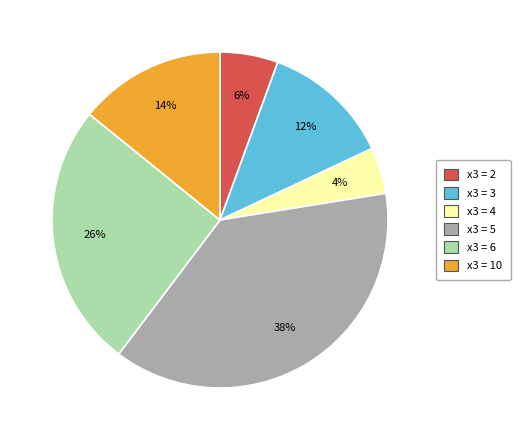

Is there any slice that represents more than half of the pie?

No